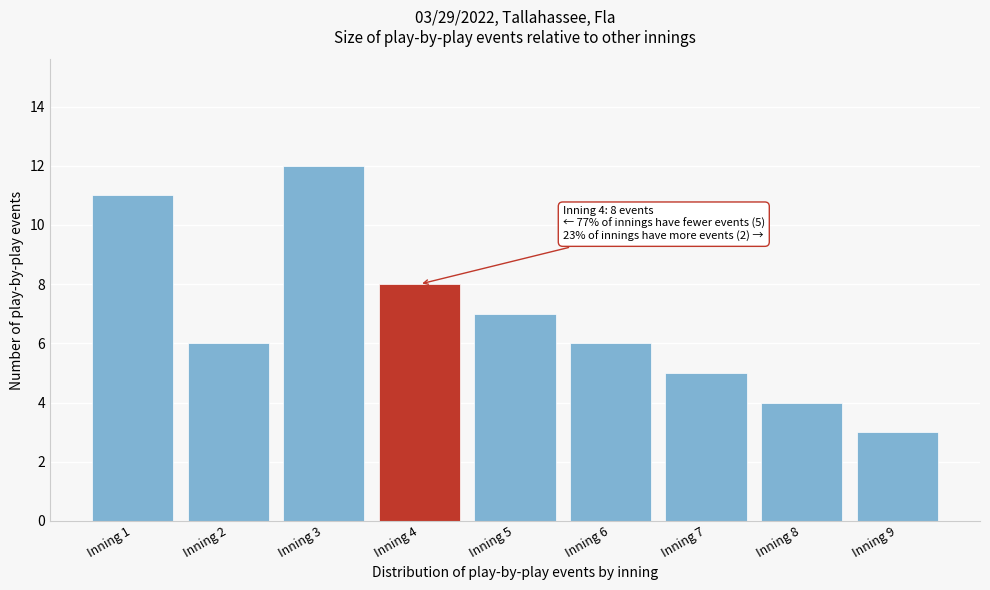

Reading right to left, what are all the values shown in this chart?

3	4	5	6	7	8	12	6	11